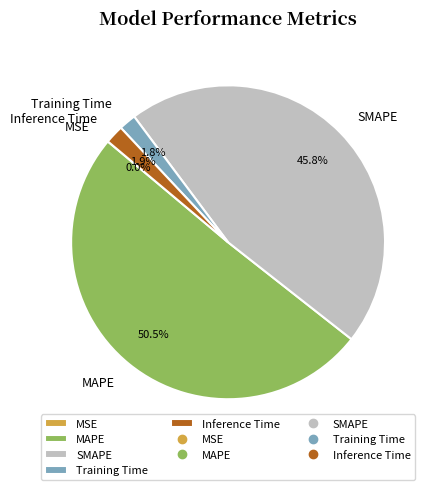

Is the sum of Training Time and MAPE greater than half?

Yes